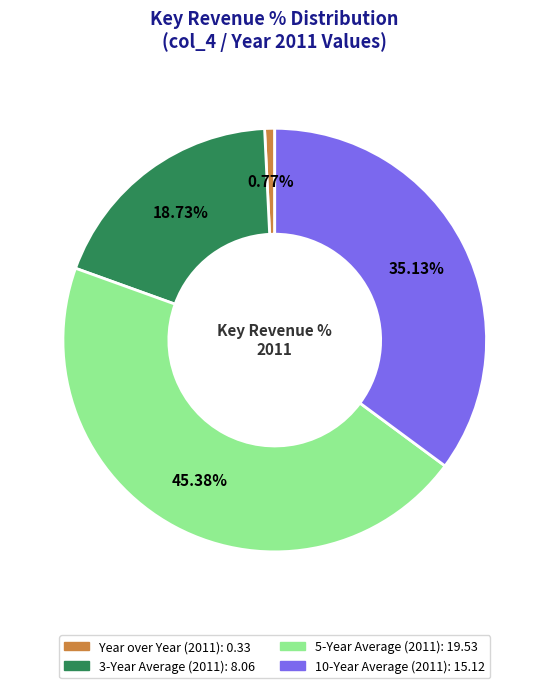

Is there a majority slice in this chart?

No